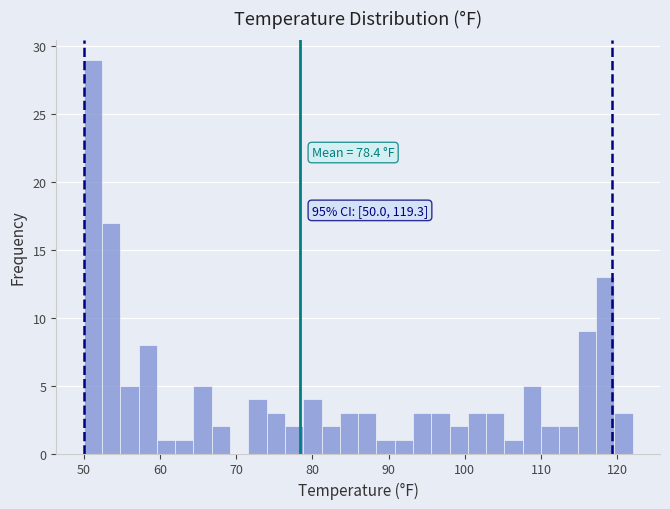

Read against the x-axis, roughly where is the centre of the tallest bar?

51